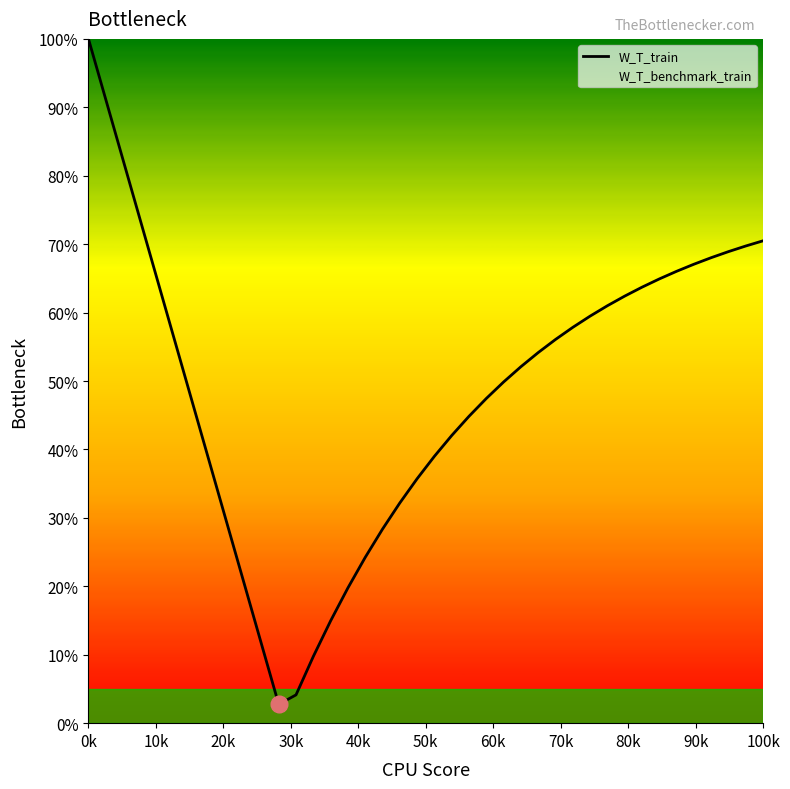

Does the chart have visible grid lines?

No